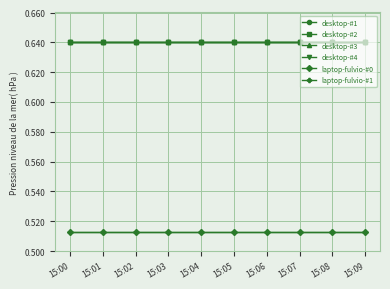

Is this an area chart (filled region under the line)?

No